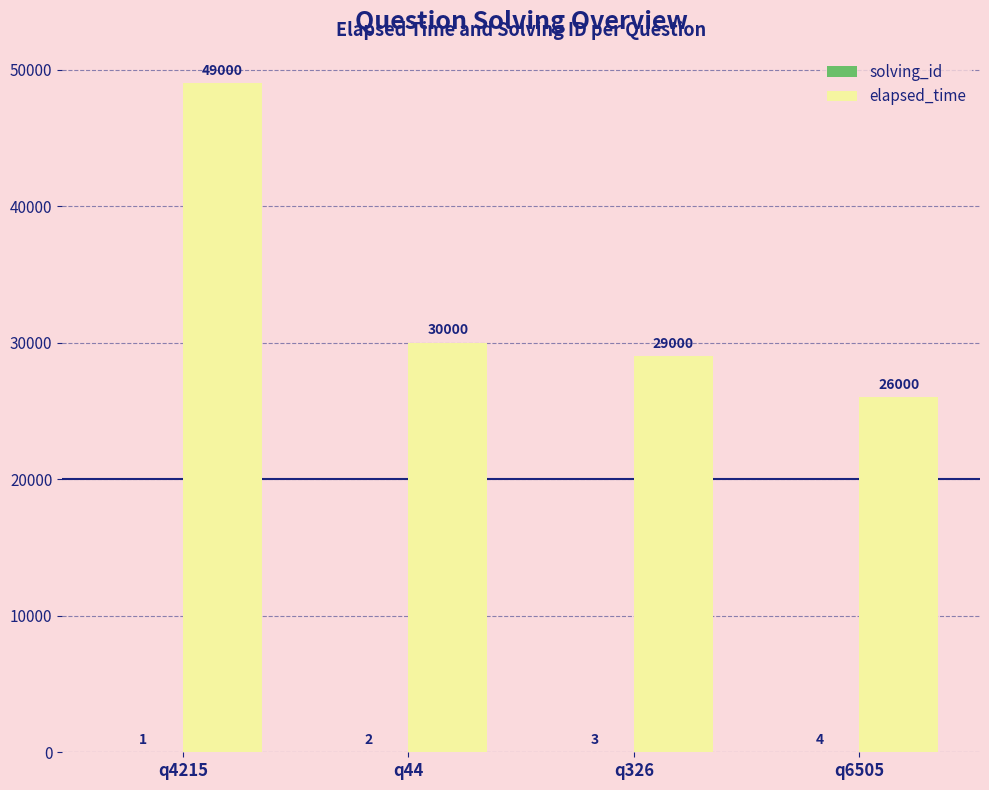

Which series has the largest total across all categories?

elapsed_time